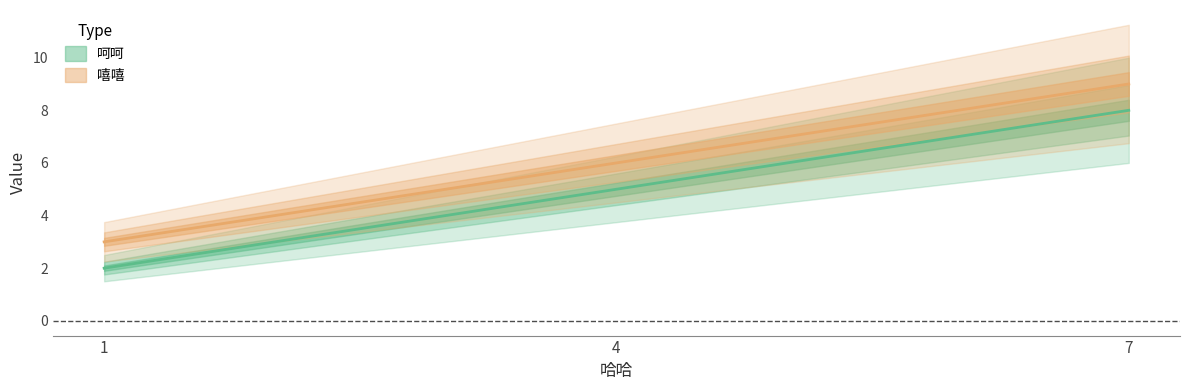

What is the minimum value for 呵呵?

2